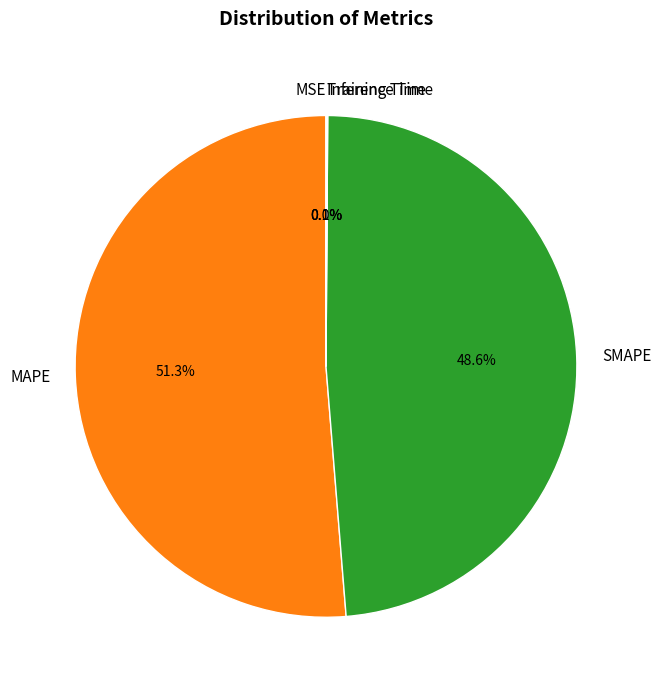

Is there any slice that represents more than half of the pie?

Yes